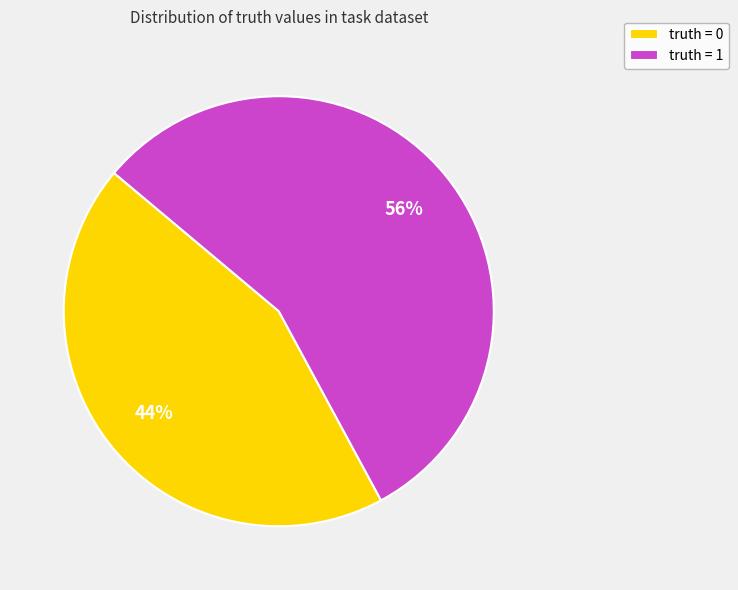

How many segments does this pie chart have?

2